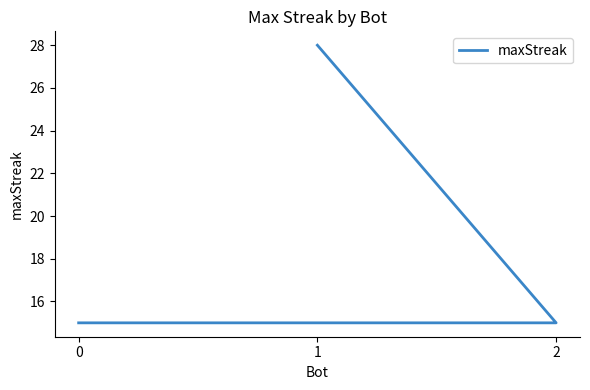

Count the number of values greater than 15.

1